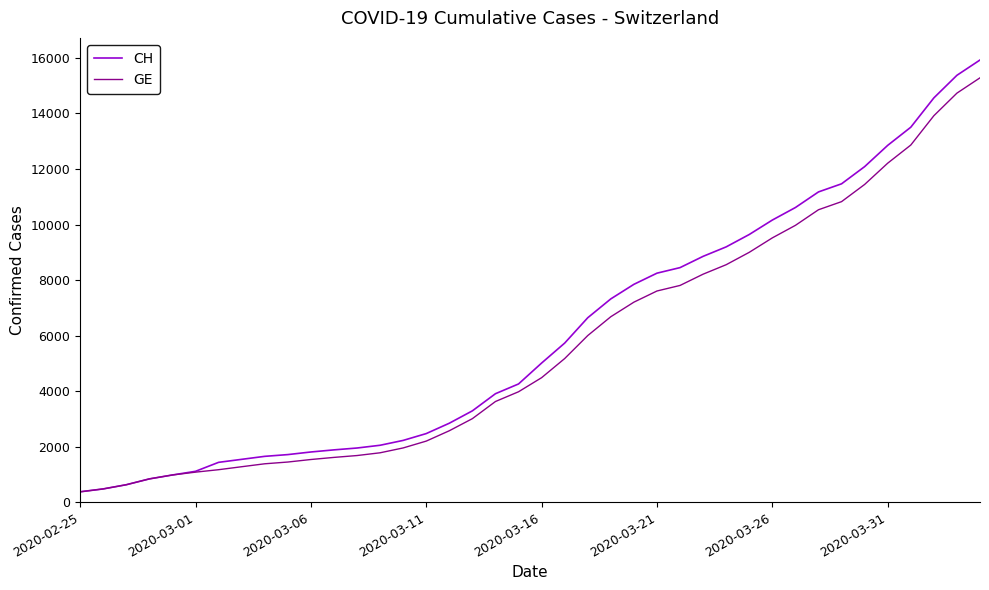

What is the lowest value of the GE series?

375